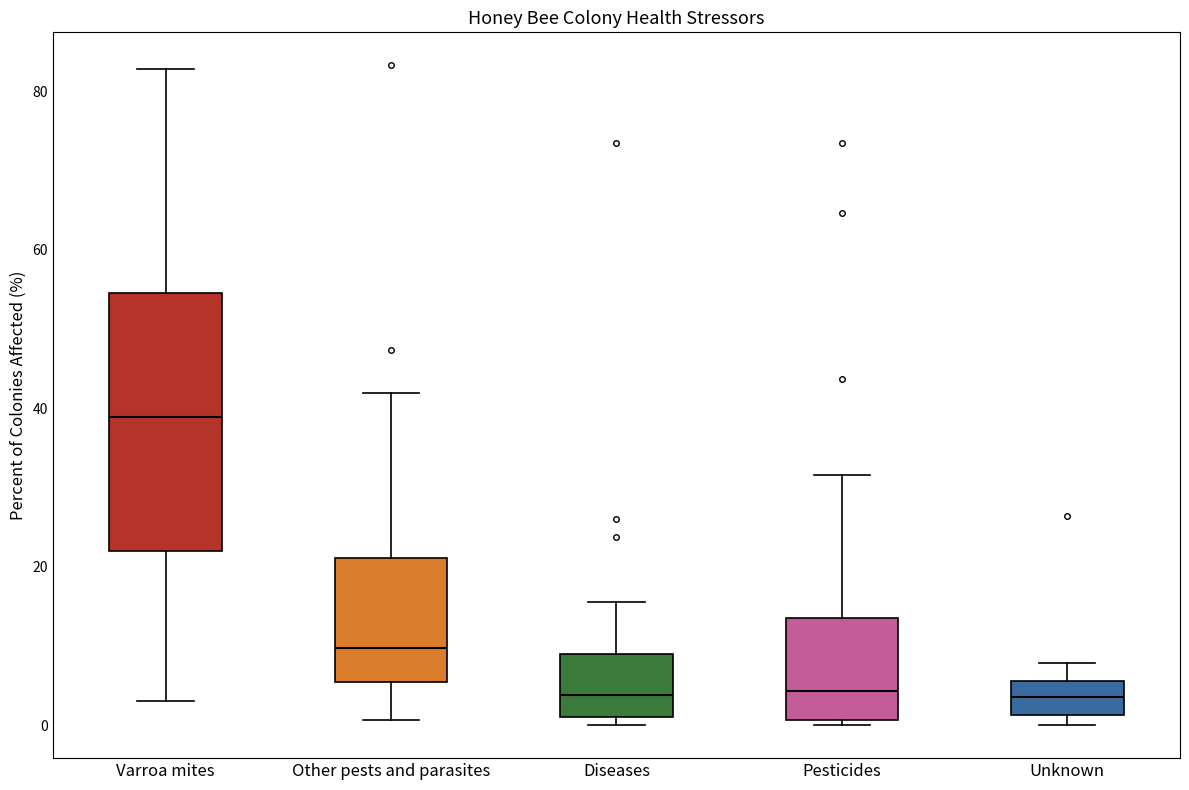

Where is the upper edge of the box for Unknown on the y-axis? The values are not printed on the chart, so give them approximately, as read against the axis.

6